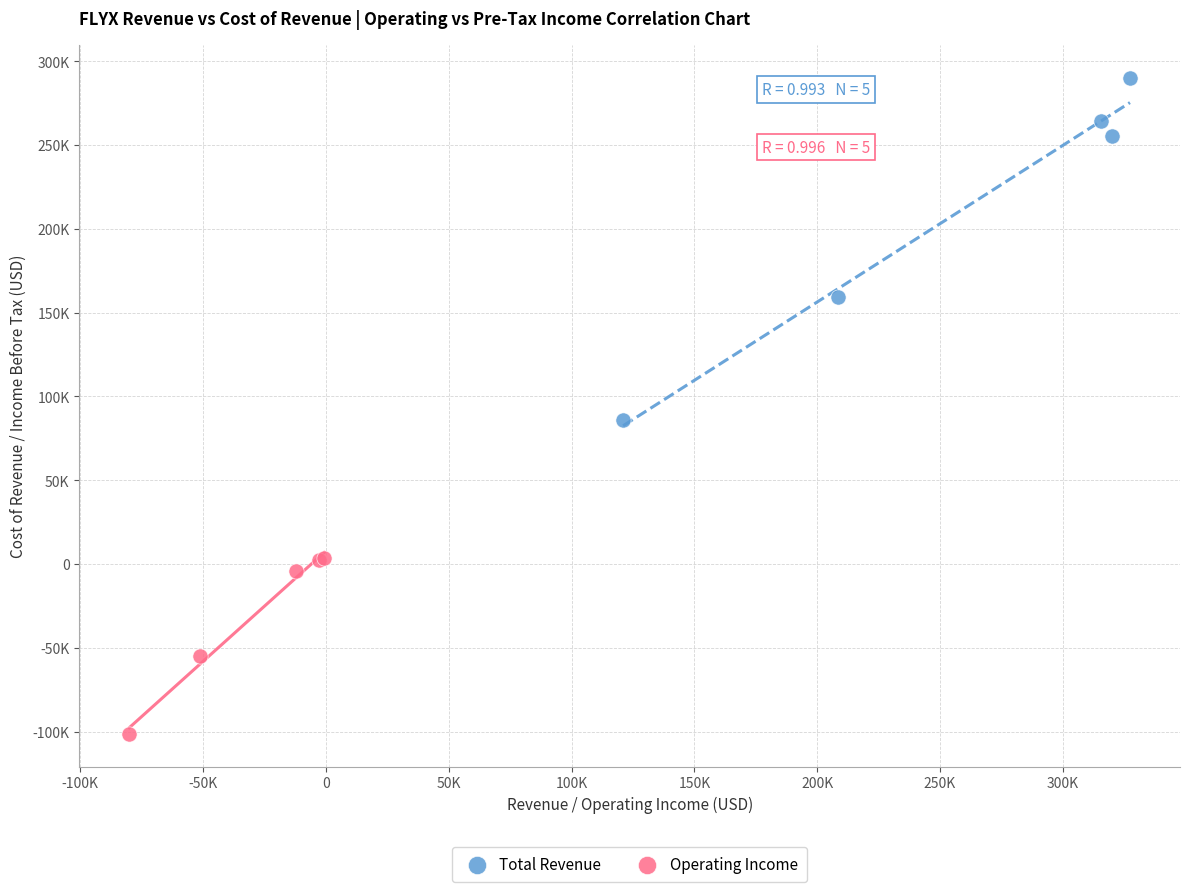

Which series reaches the maximum Y coordinate?

Total Revenue